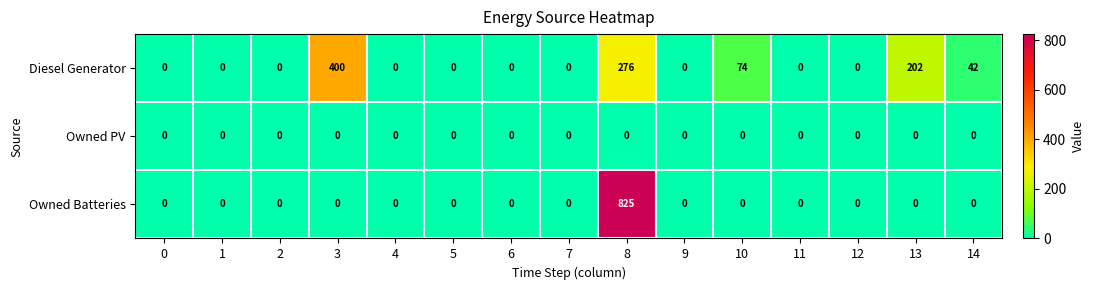

Is it true that Owned Batteries equals -359 at 6?

False